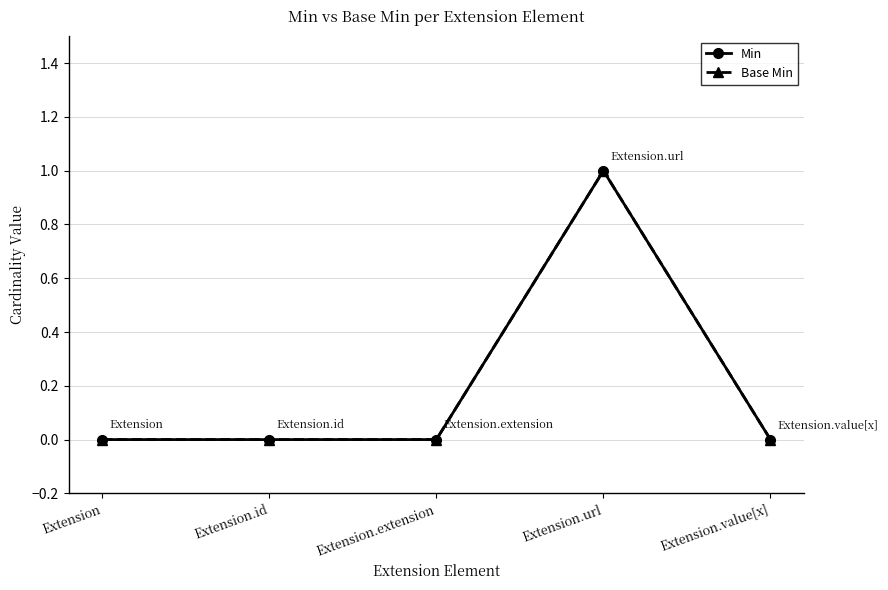

What is the maximum value for Min?

1